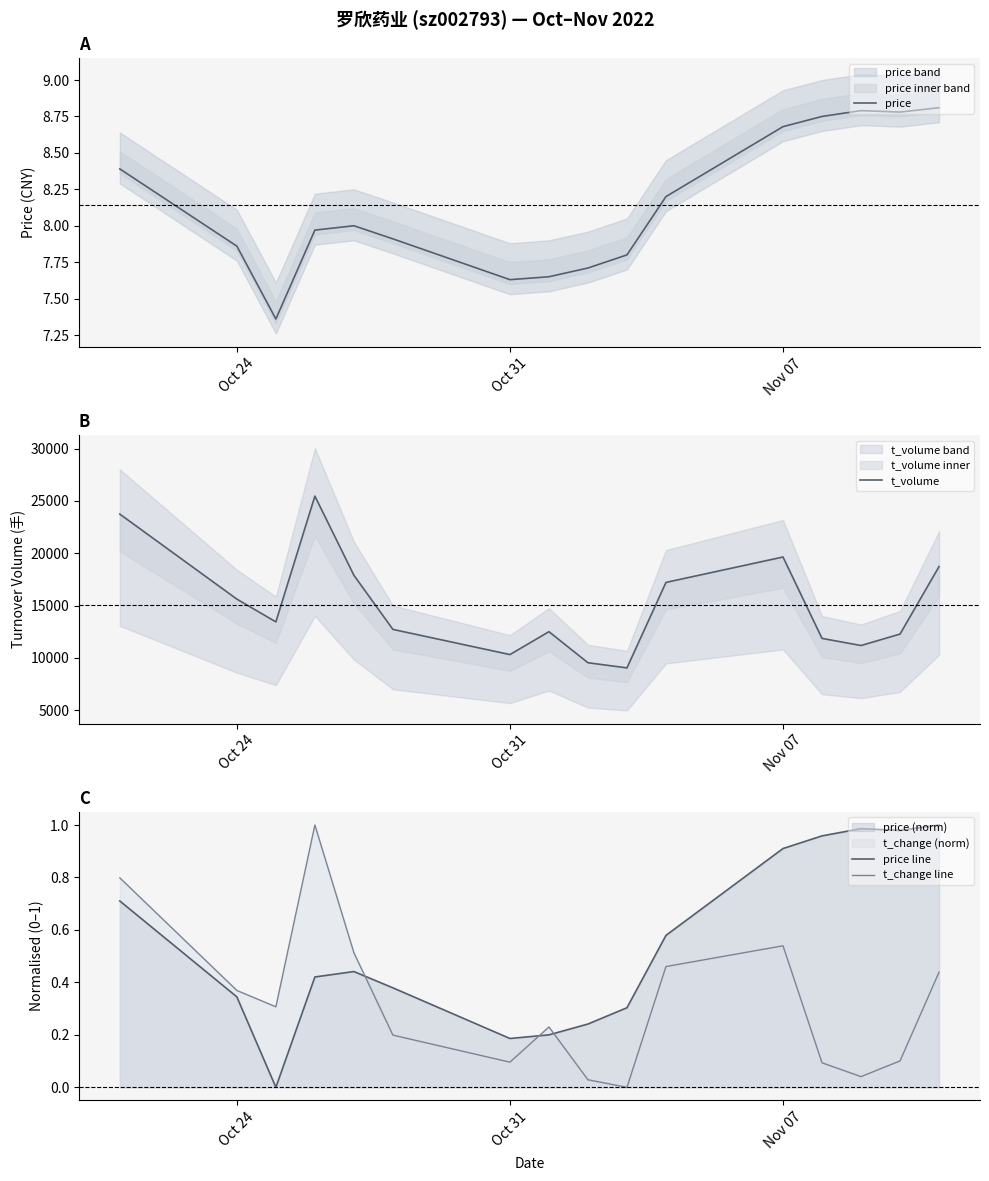

True or false: t_change line and price cross at least once.

False